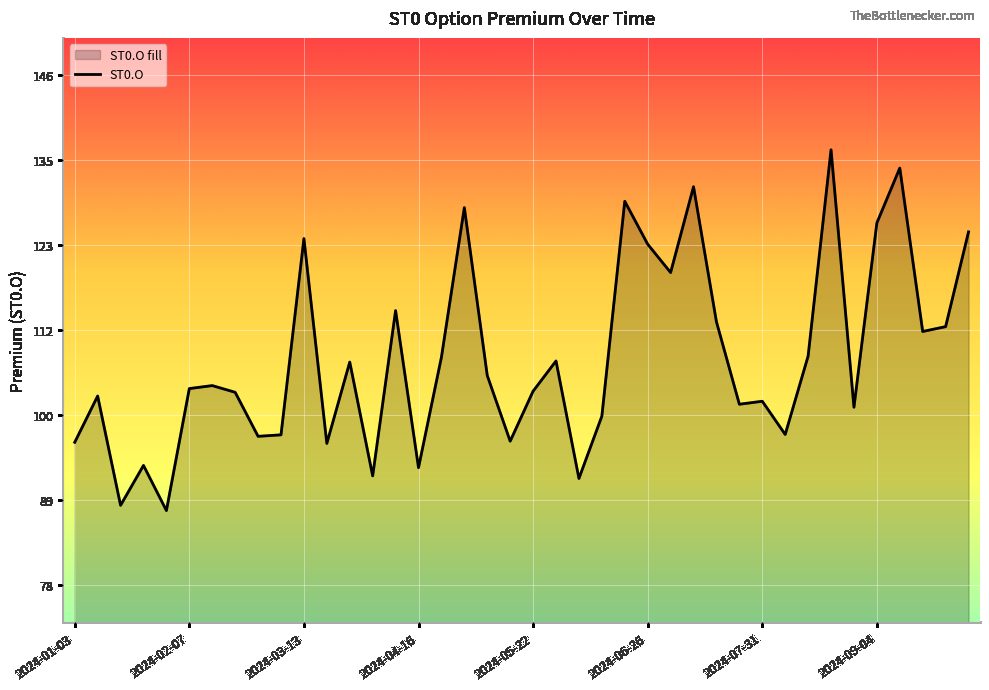

Is it true that the value at 2024-07-10 is 131.1?

True